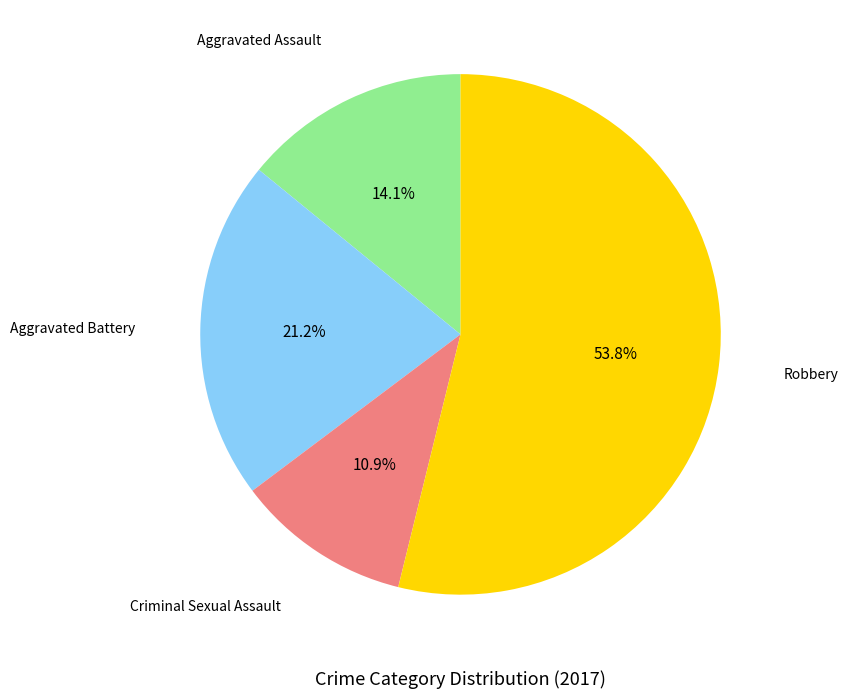

Is there any slice that represents more than half of the pie?

Yes